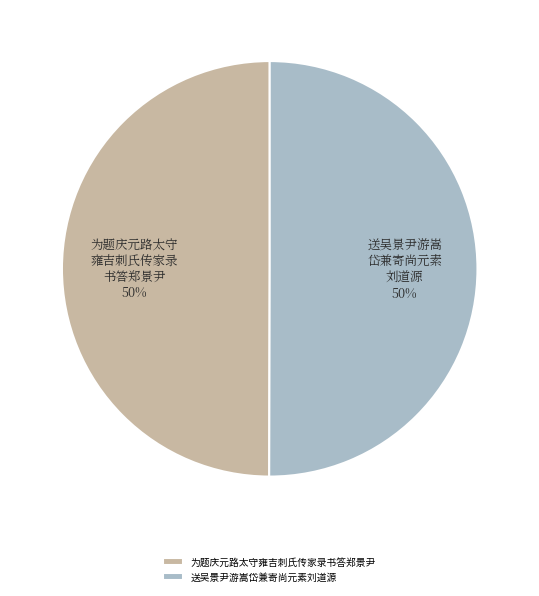

What is the ratio of the value at 送吴景尹游嵩岱兼寄尚元素刘道源 to the value at 为题庆元路太守雍吉刺氏传家录书答郑景尹?

1.0